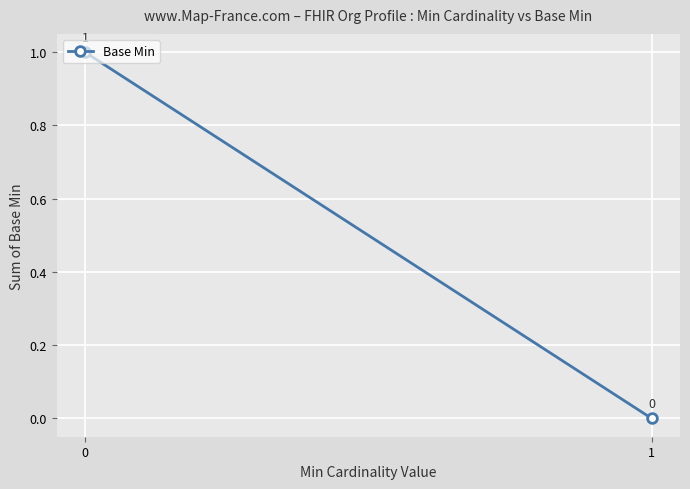

True or false: the data shows 1 at 0.

True